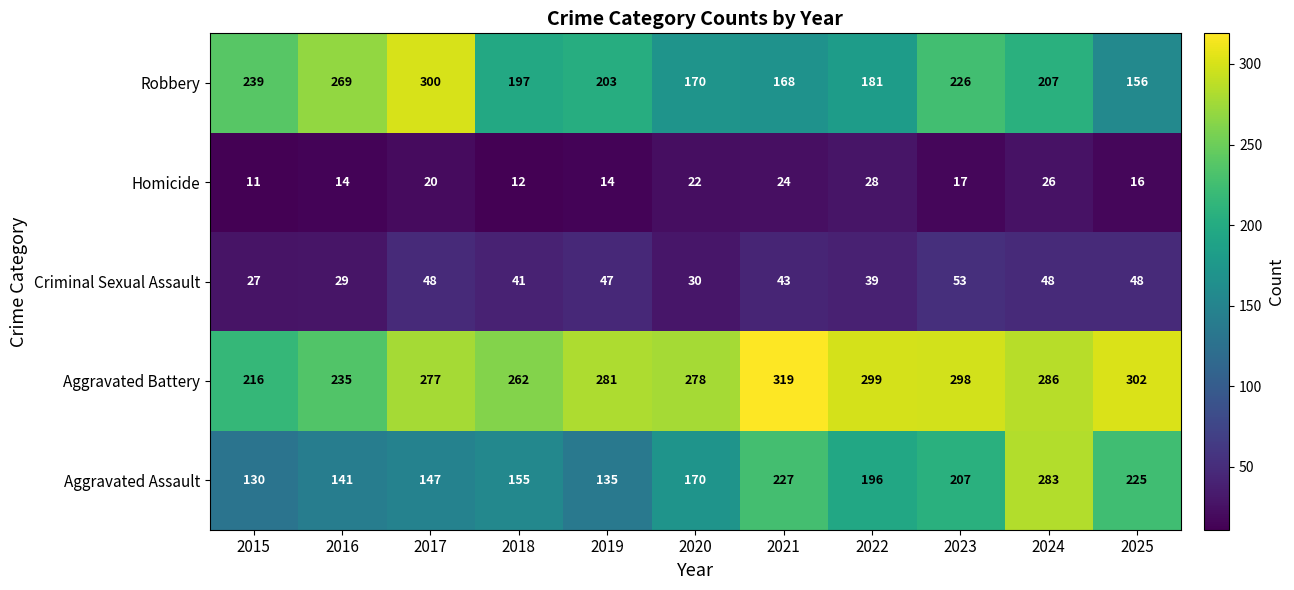

True or false: Homicide has a value of 14 at 2019.

True